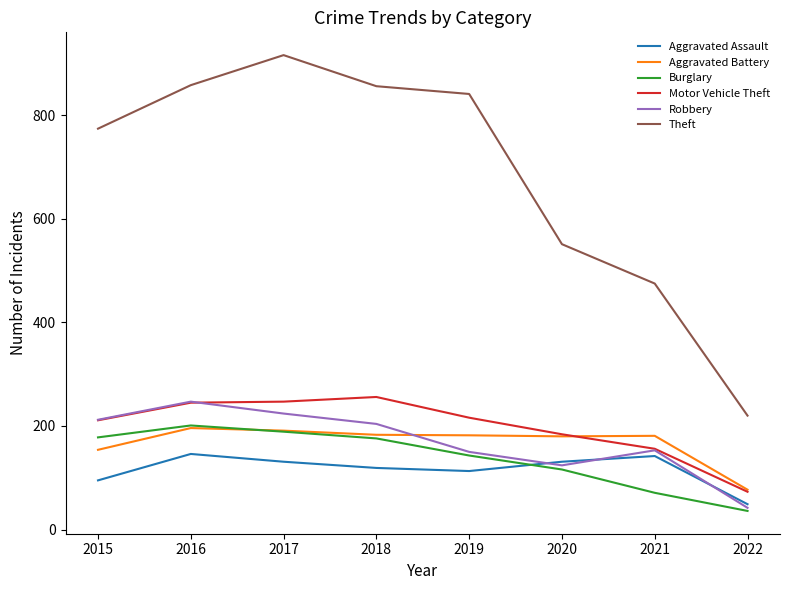

True or false: Burglary and Aggravated Assault cross at least once.

True